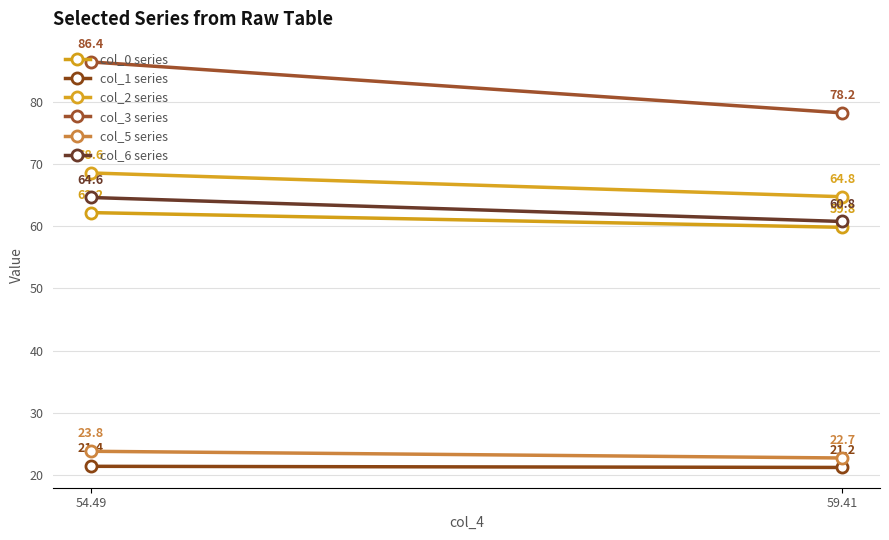

At which label is col_1 series closest to 21?

59.41